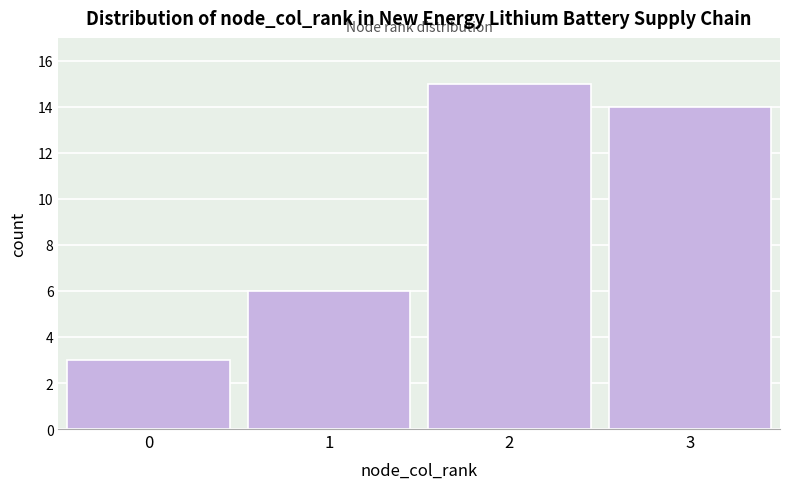

Reading left to right, extract all data points from this chart.

0=3	1=6	2=15	3=14